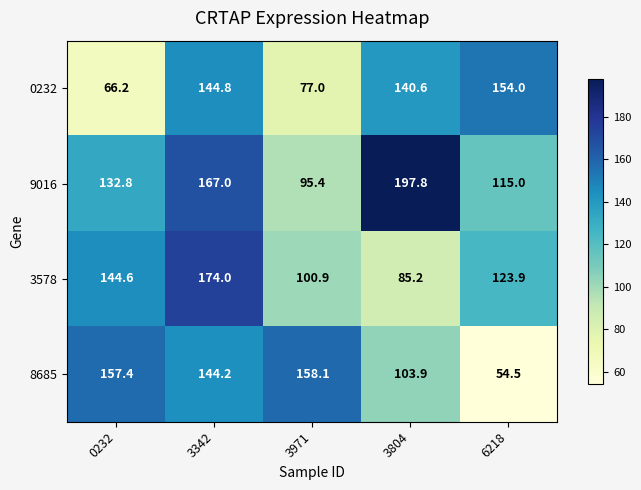

The value of 0232 at 0232 is 66.2. True or false?

True